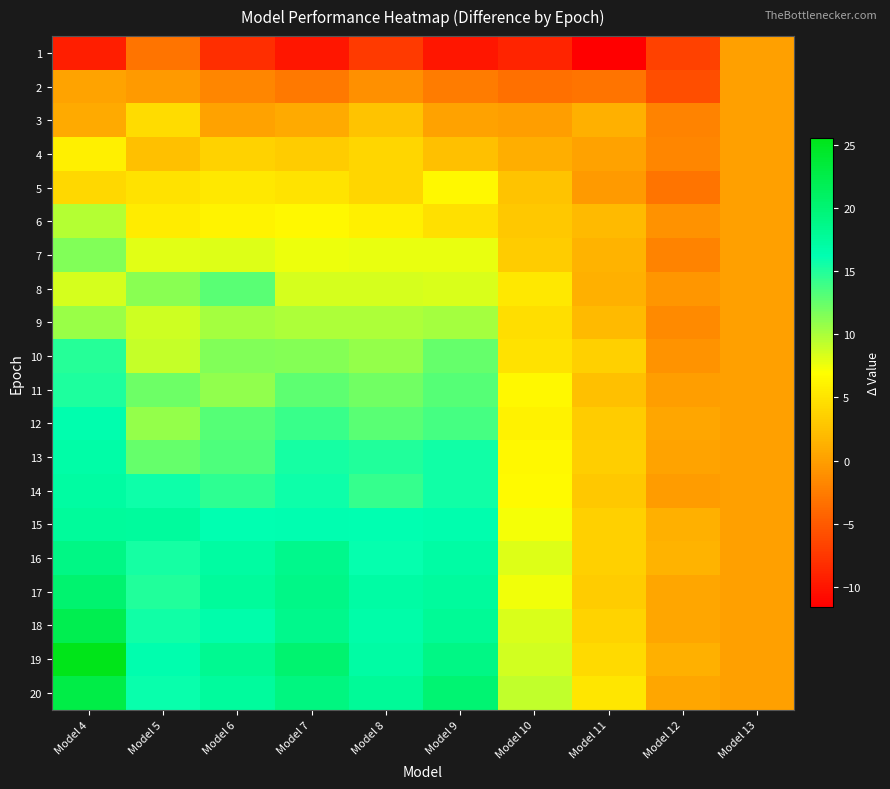

Which series has the widest spread of values?

19